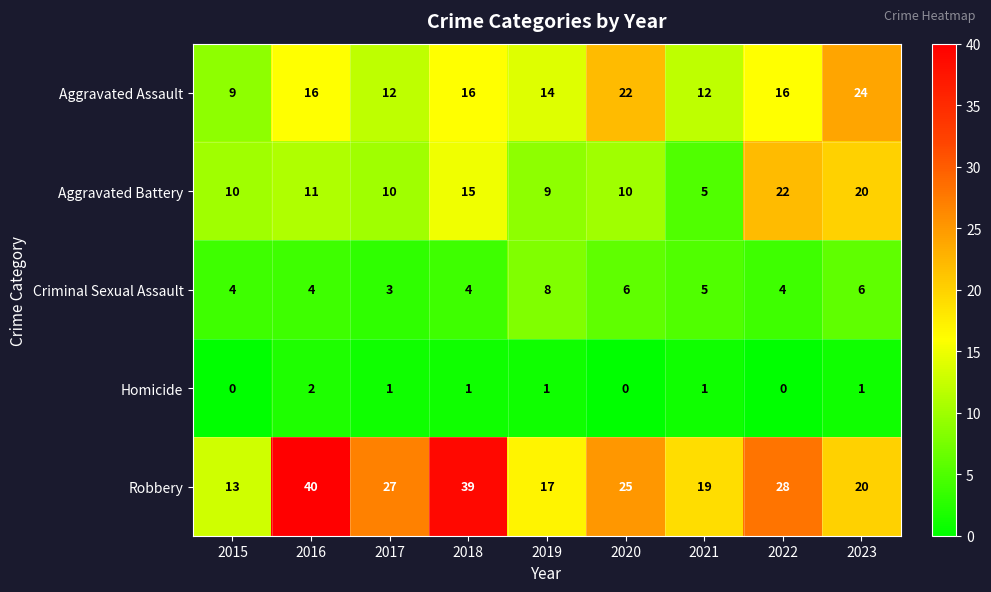

What is the total value across all series at 2023?

71